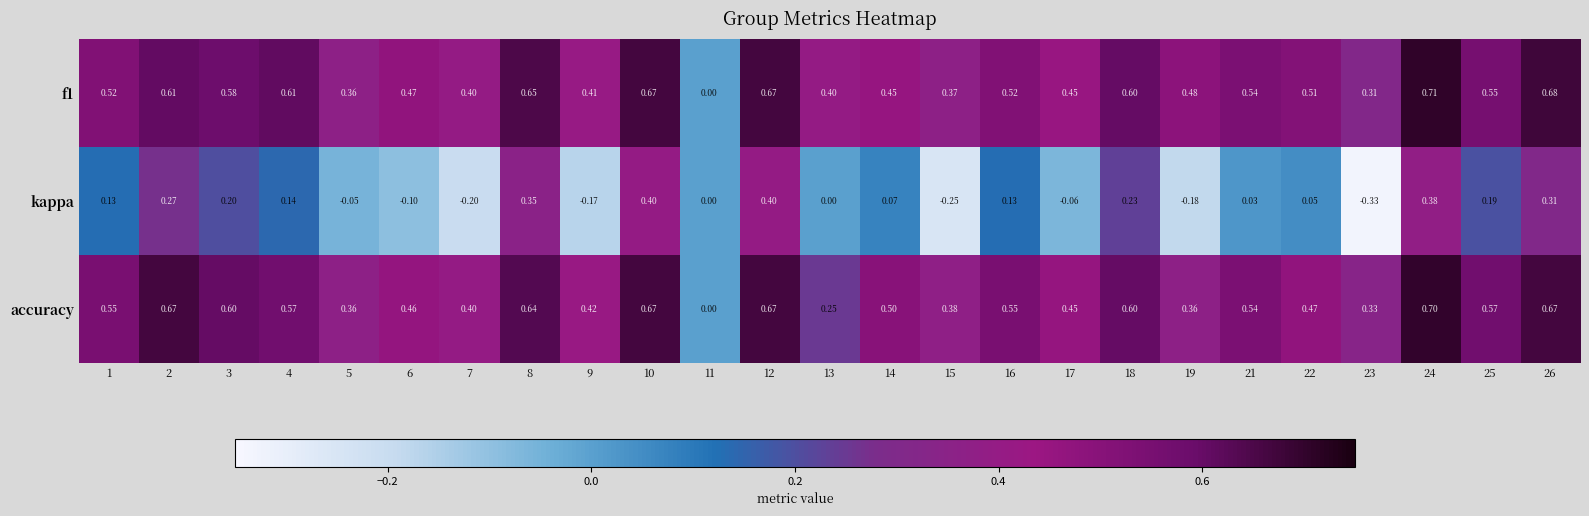

Which series has the largest range (max minus min)?

kappa